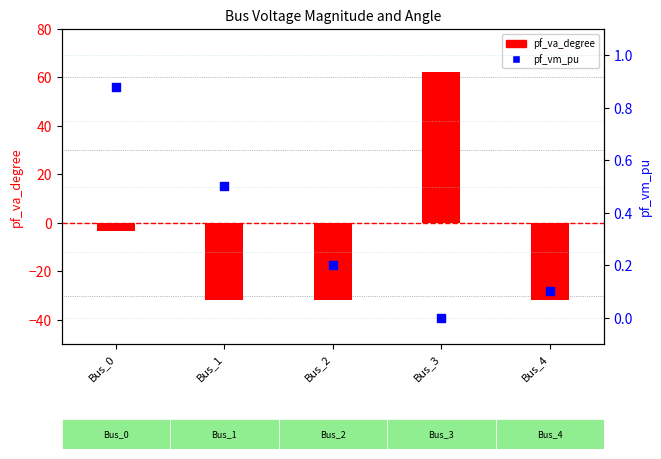

Is the value of pf_va_degree at Bus_1 greater than the value of pf_vm_pu at Bus_3?

No